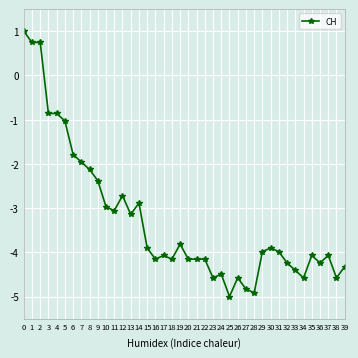

What is the minimum value shown in the chart?

-5.0